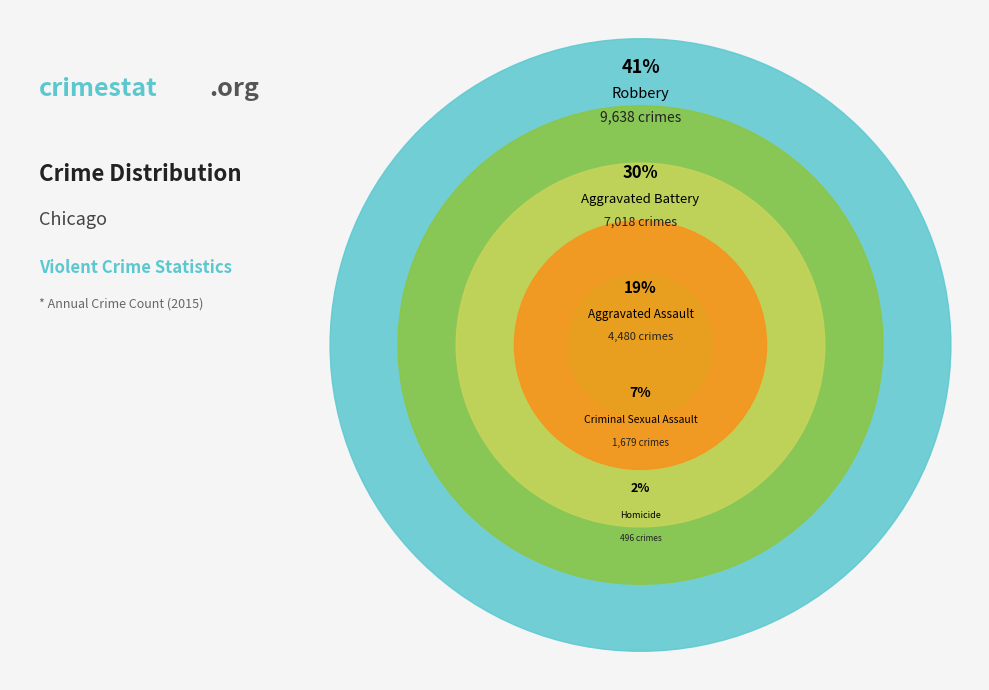

The Robbery slice represents 41% of the pie. True or false?

True